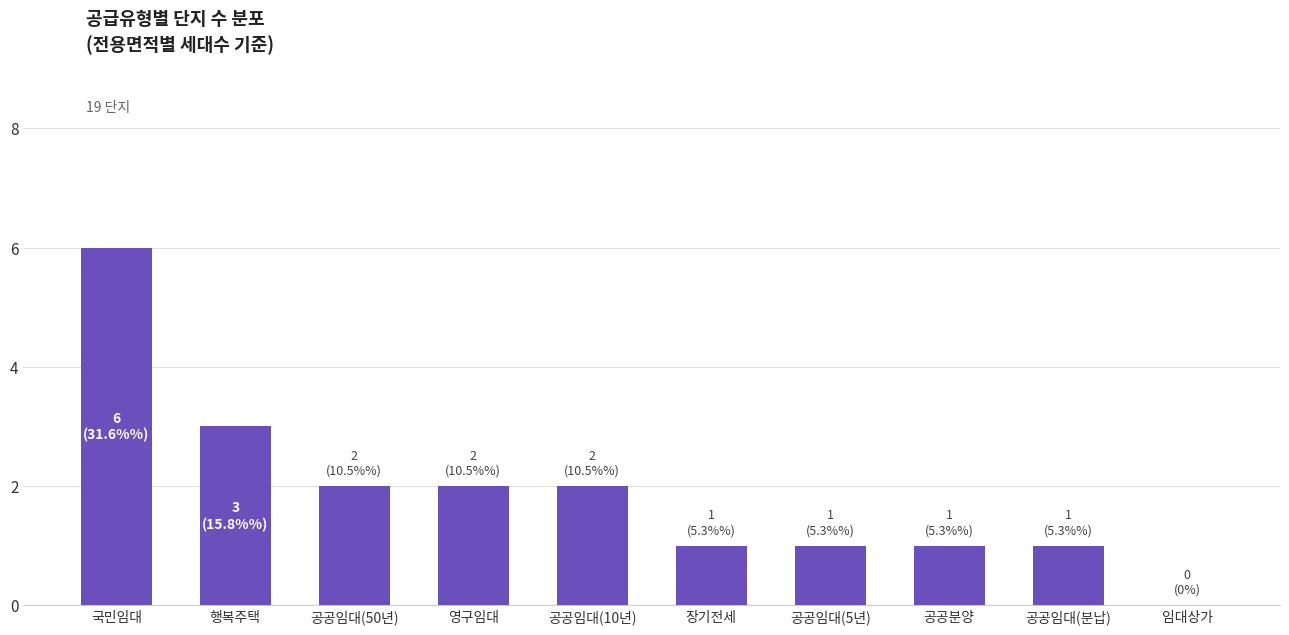

Reading left to right, extract all data points from this chart.

국민임대=6	행복주택=3	공공임대(50년)=2	영구임대=2	공공임대(10년)=2	장기전세=1	공공임대(5년)=1	공공분양=1	공공임대(분납)=1	임대상가=0